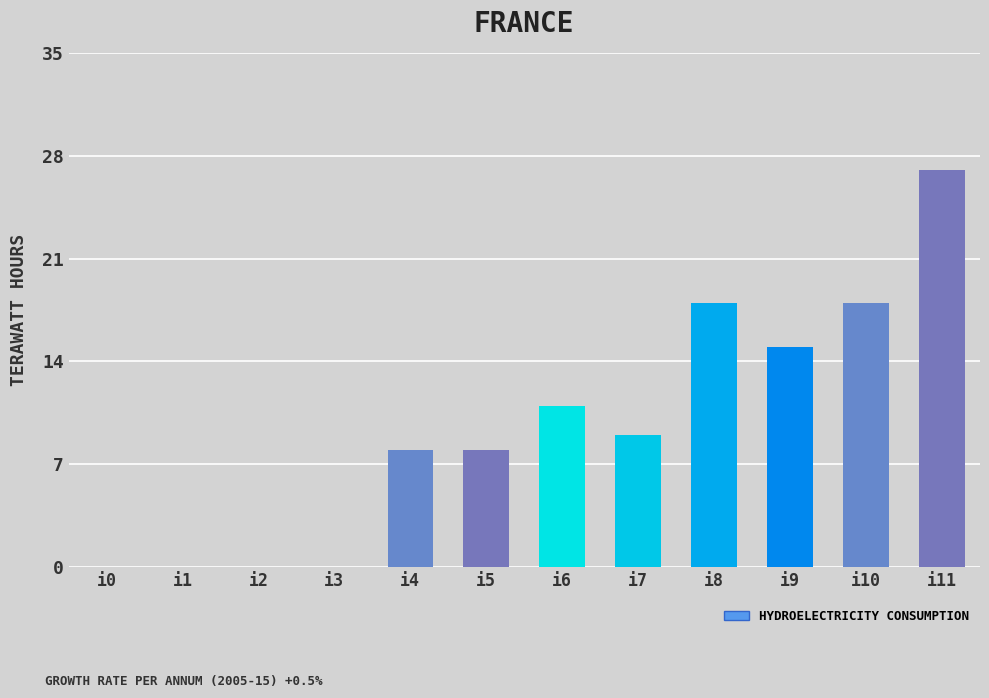

What is the change in value from i0 to i6?

+11